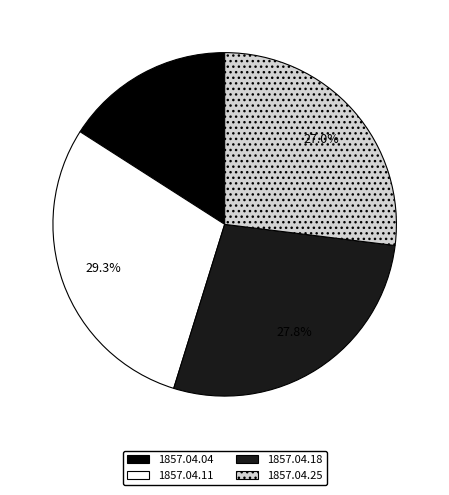

Is there any slice that represents more than half of the pie?

No